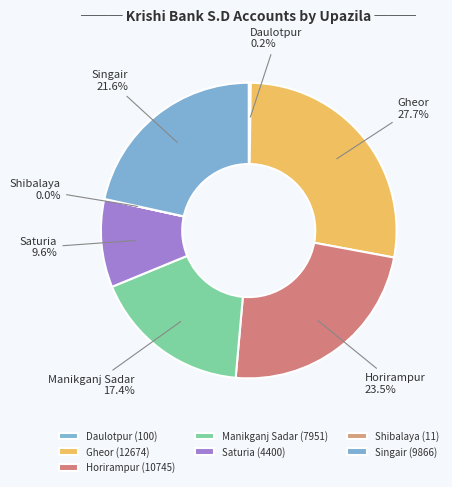

Between Shibalaya and Horirampur, which is larger?

Horirampur